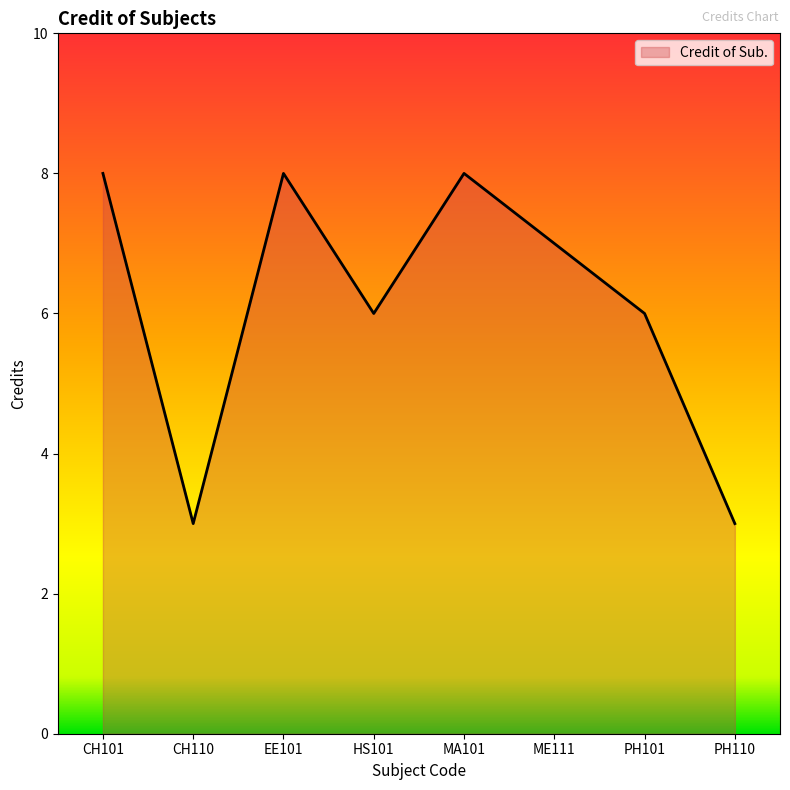

Does the chart have visible grid lines?

No